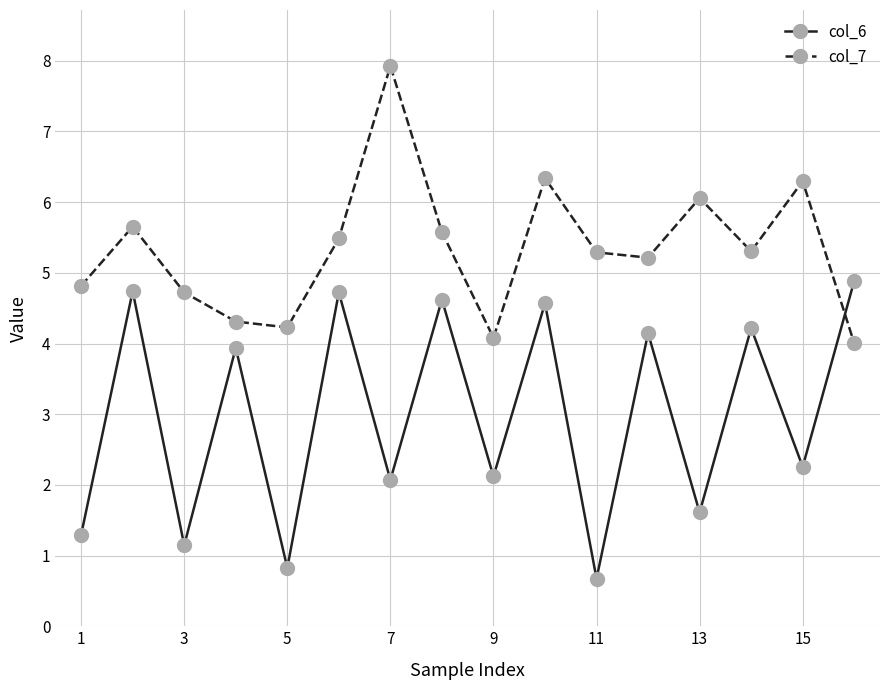

At how many categories does at least one series exceed 5?

10